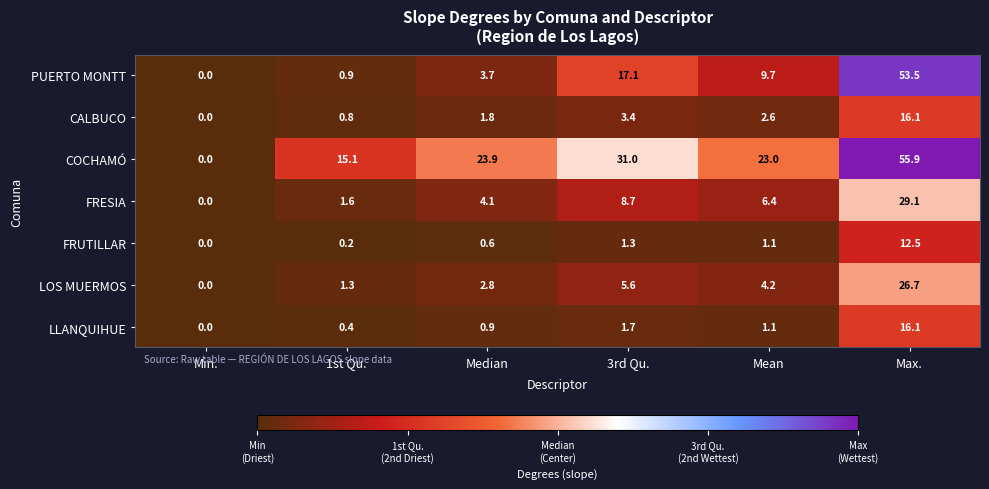

What is the approximate value of CALBUCO at Median?

1.8